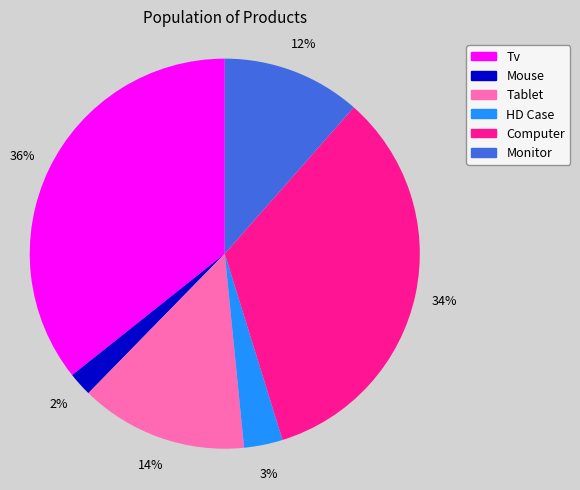

How many segments does this pie chart have?

6